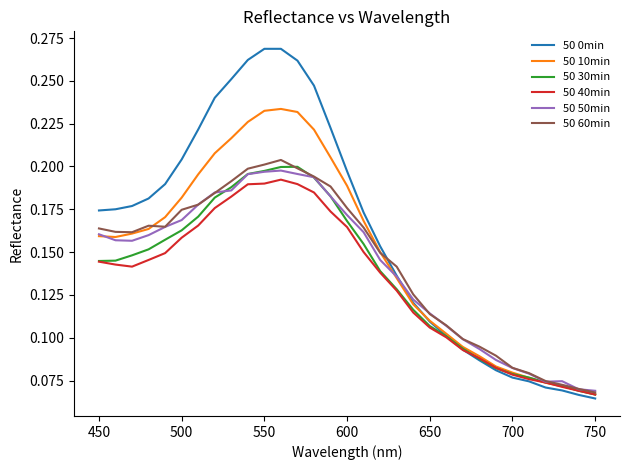

What is the difference between the second highest and second lowest values in the 50 50min series?

0.1